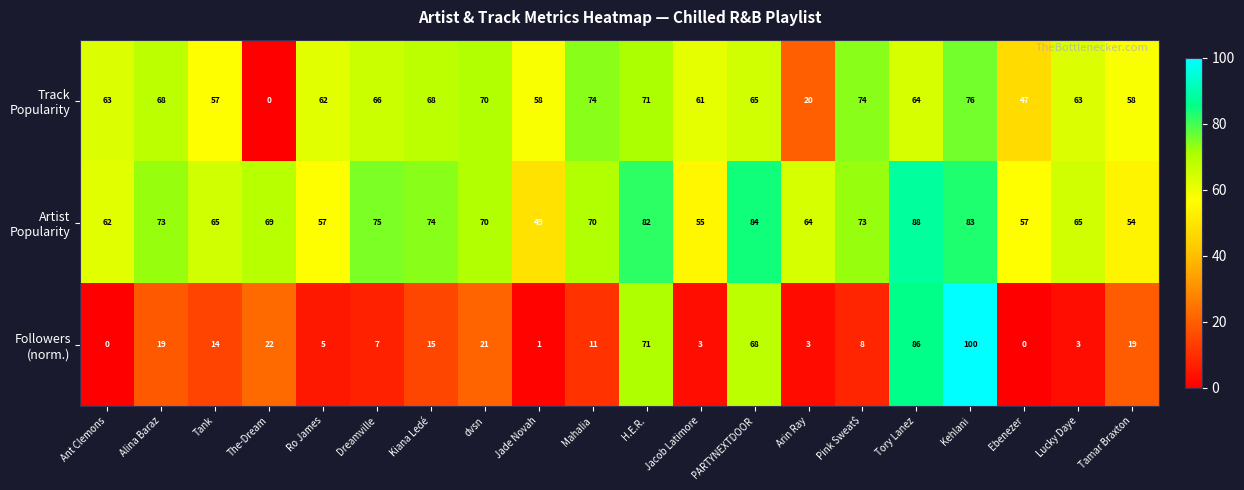

At how many categories does at least one series exceed 11?

20